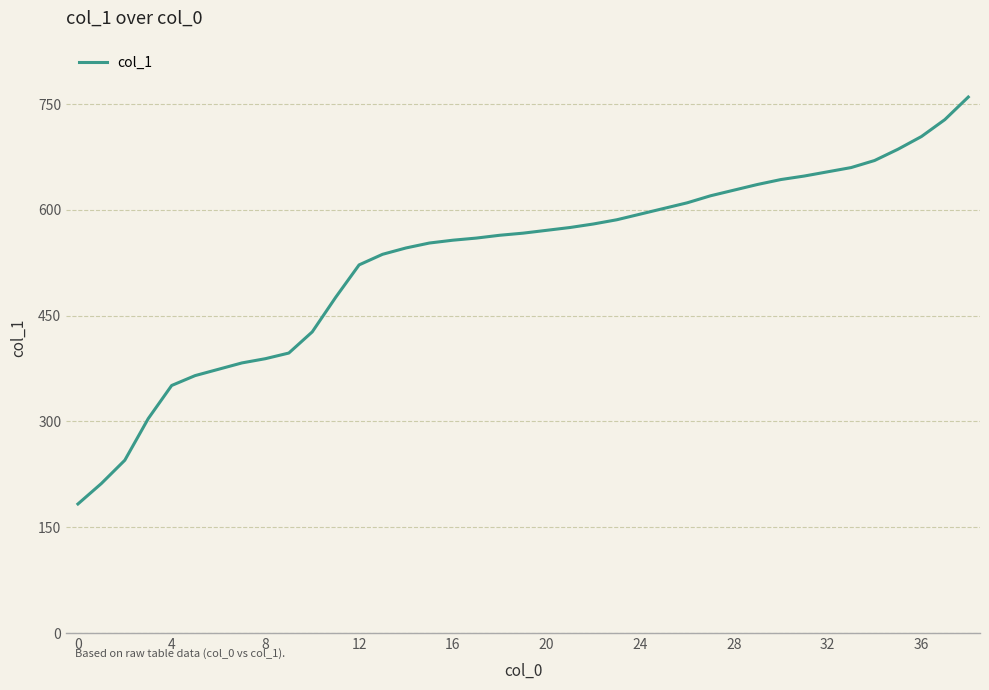

What is the greatest value displayed?

760